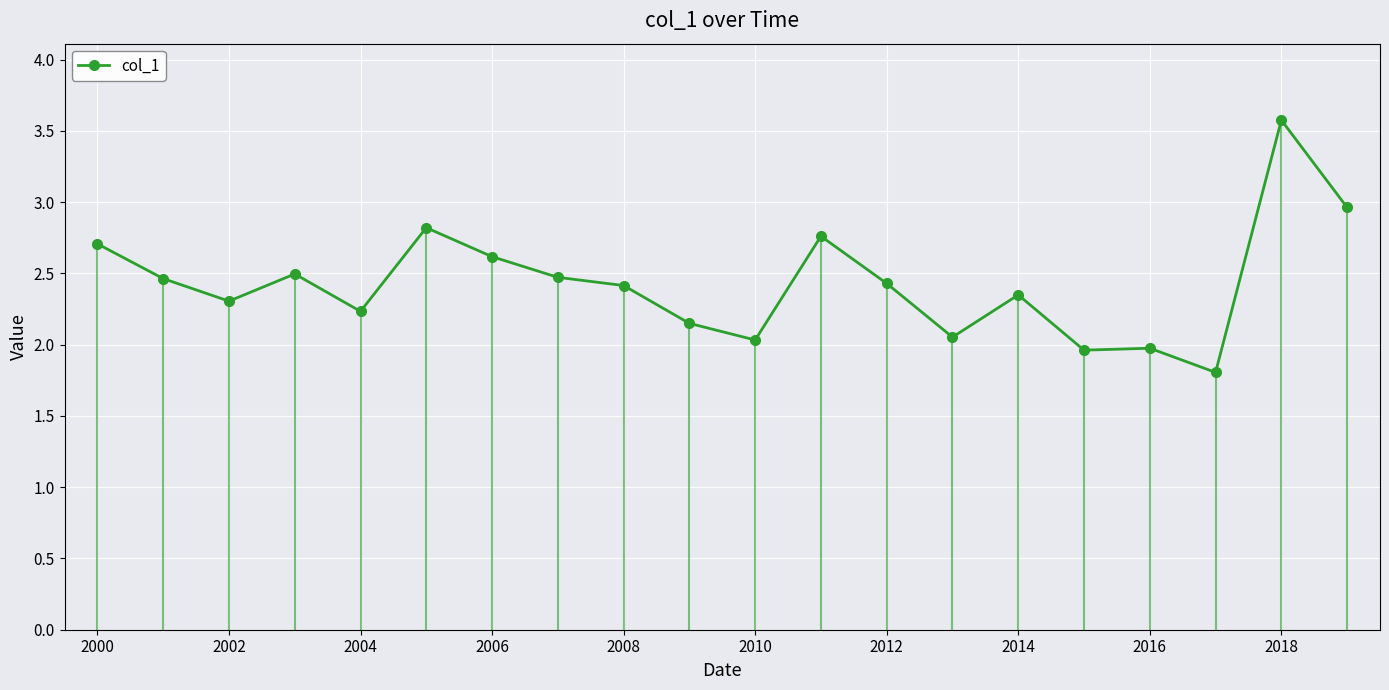

What is the highest value of the col_1 series?

3.6